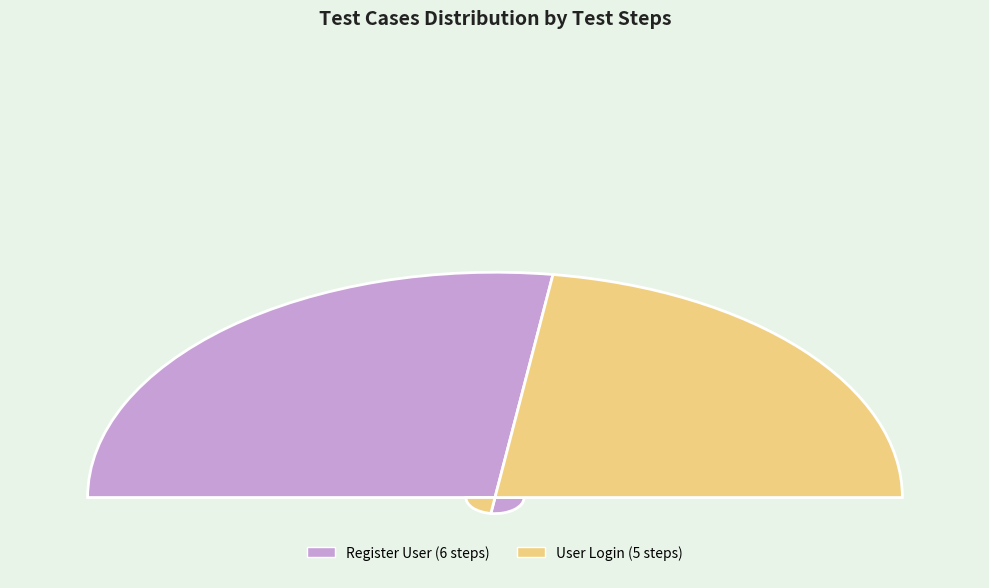

Which category has the biggest portion of the pie?

Register User